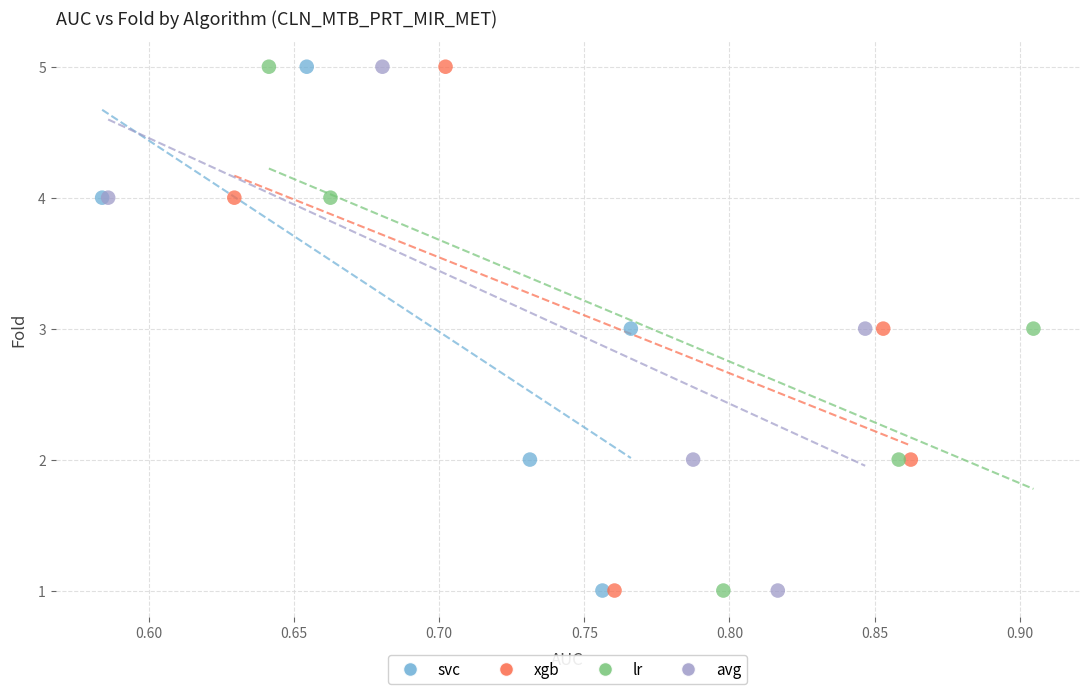

What are all the series names shown in the legend?

svc, xgb, lr, avg